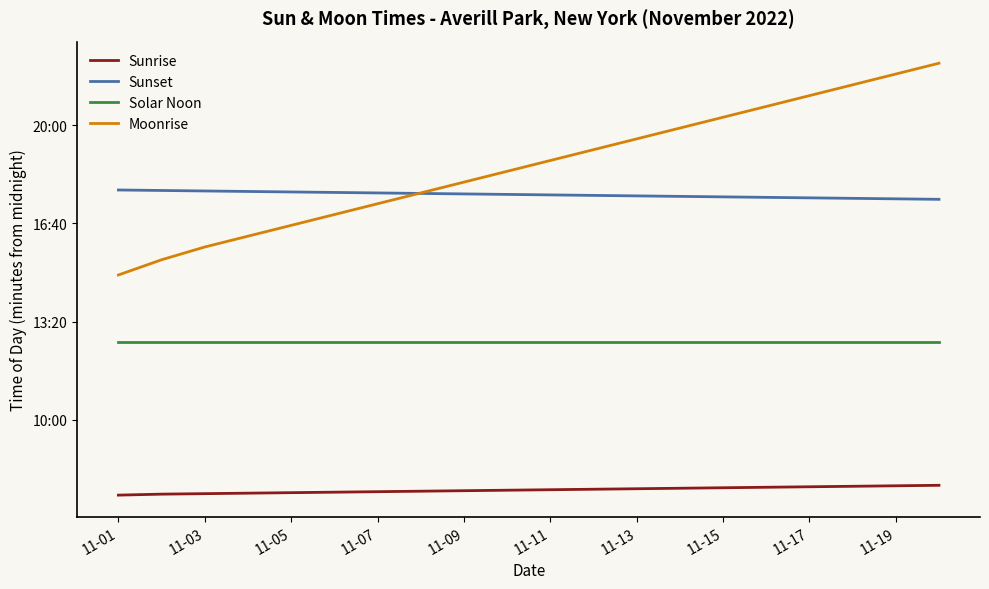

Reading right to left, extract all data points from this chart.

Sunrise: 467	466	465	464	463	462	461	460	459	458	457	456	455	454	453	452	451	450	449	447
Sunset: 1049	1050	1051	1052	1053	1054	1055	1056	1057	1058	1059	1060	1061	1062	1063	1064	1065	1066	1067	1068
Solar Noon: 758	758	758	758	758	758	758	758	758	758	758	758	758	758	758	758	758	758	758	758
Moonrise: 1326	1304	1282	1260	1238	1216	1194	1172	1150	1128	1106	1084	1062	1040	1018	996	974	952	926	895